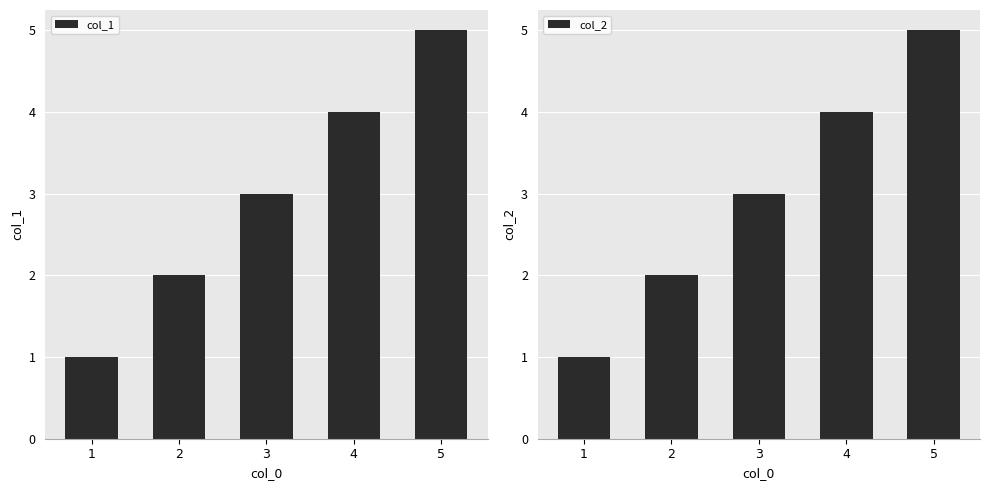

At how many categories does at least one series exceed 4?

1